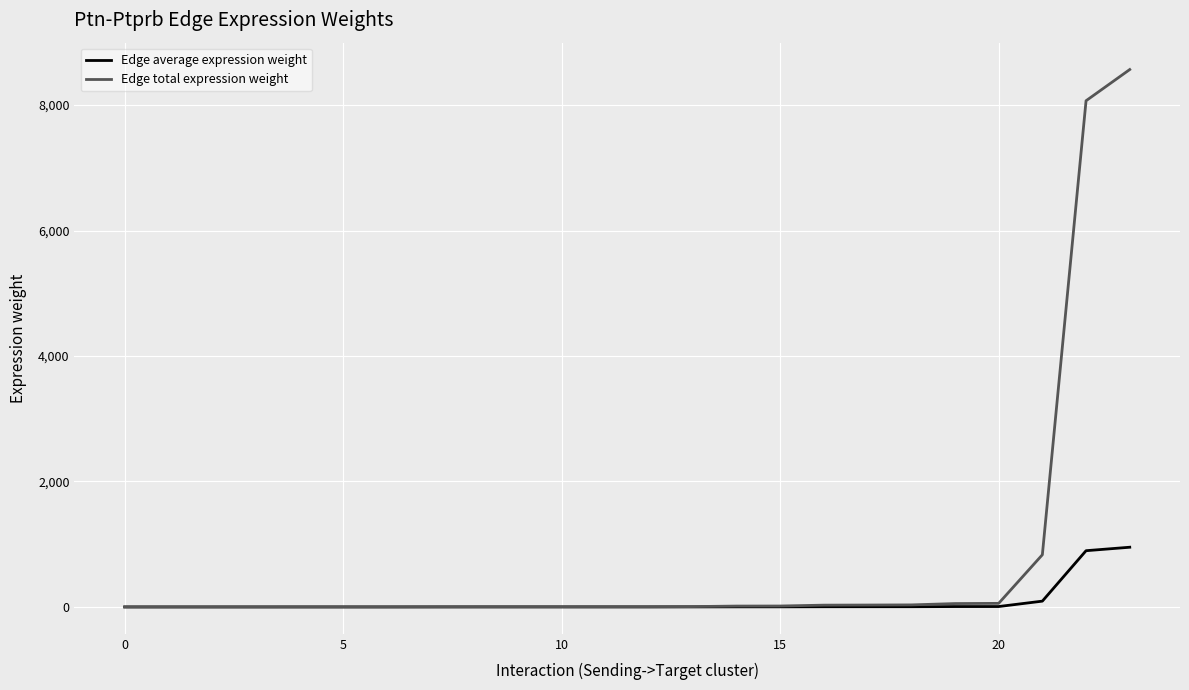

What is the maximum value shown in the chart?

8566.2